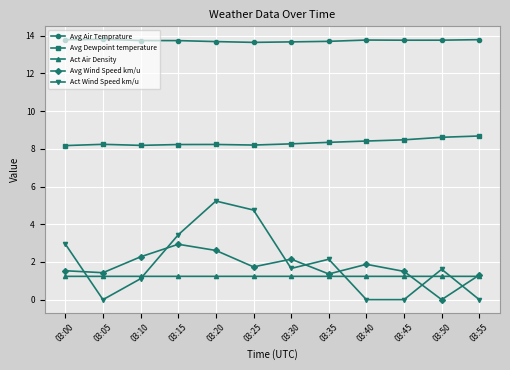

Which series has the largest range (max minus min)?

Act Wind Speed km/u